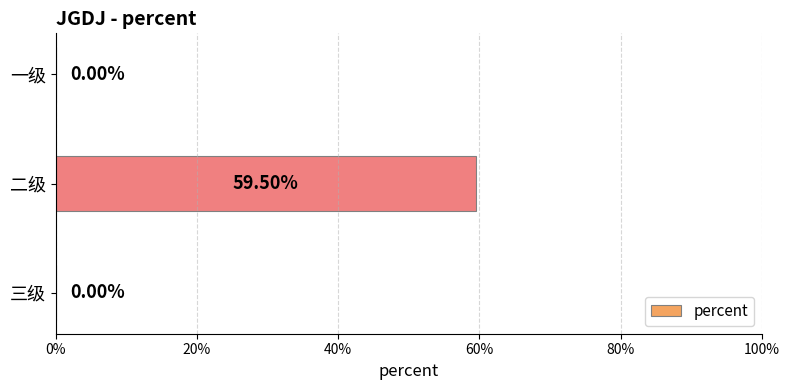

How many series are shown in this chart?

1